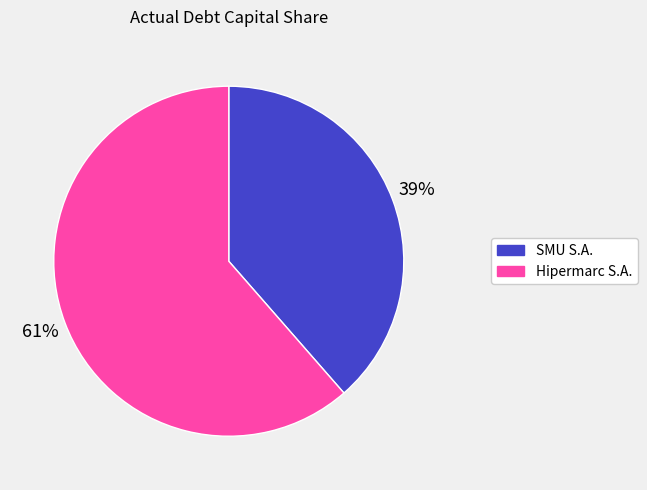

To the nearest percent, what is the average slice percentage?

50%